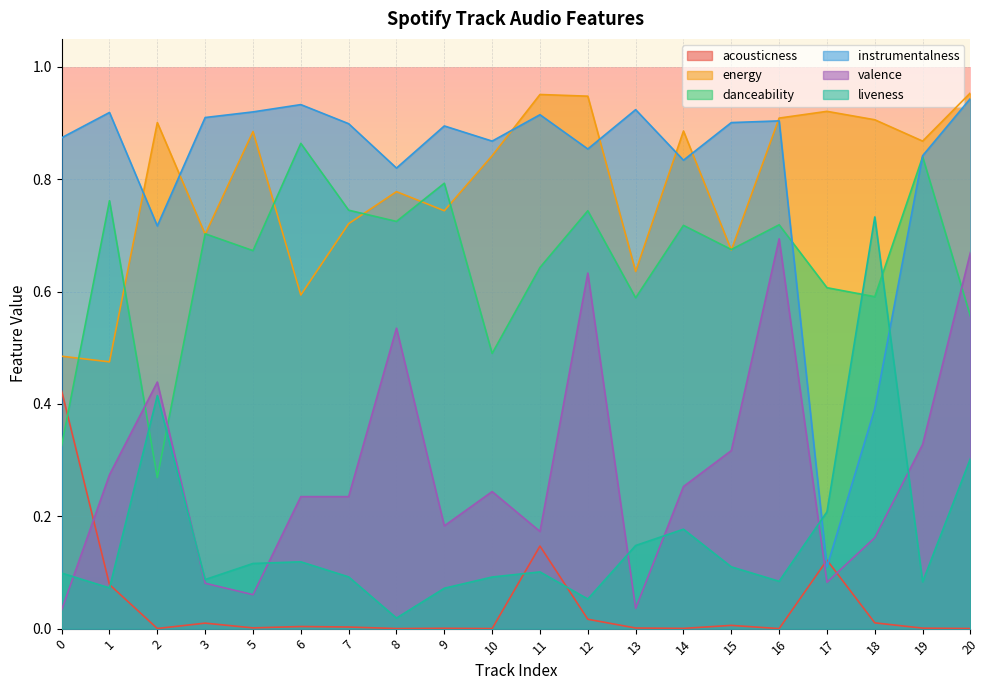

What is the difference between the instrumentalness values at 18 and 7?

0.5